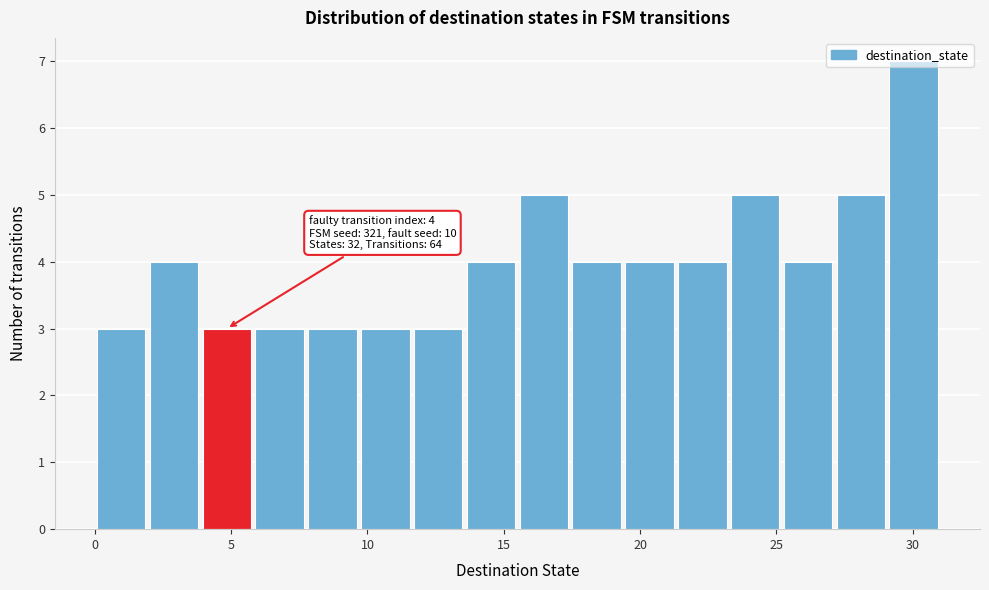

Read against the x-axis, roughly where is the centre of the tallest bar?

30.0